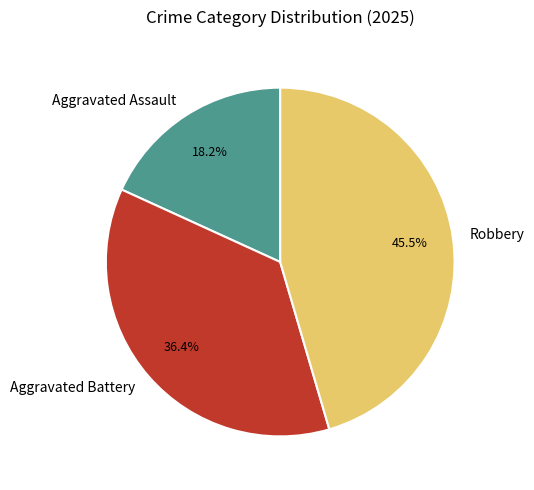

How many slices are in this pie chart?

3